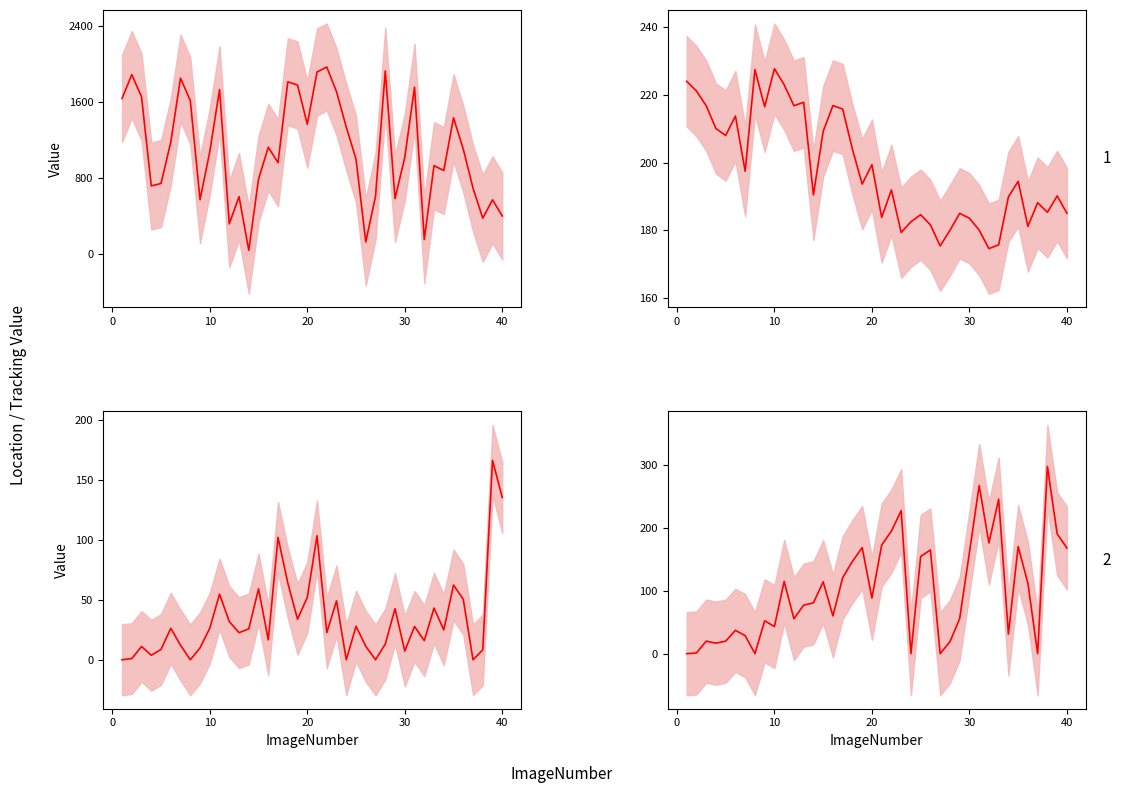

Is it true that Location_Center_Y equals 356.4 at 20?

False